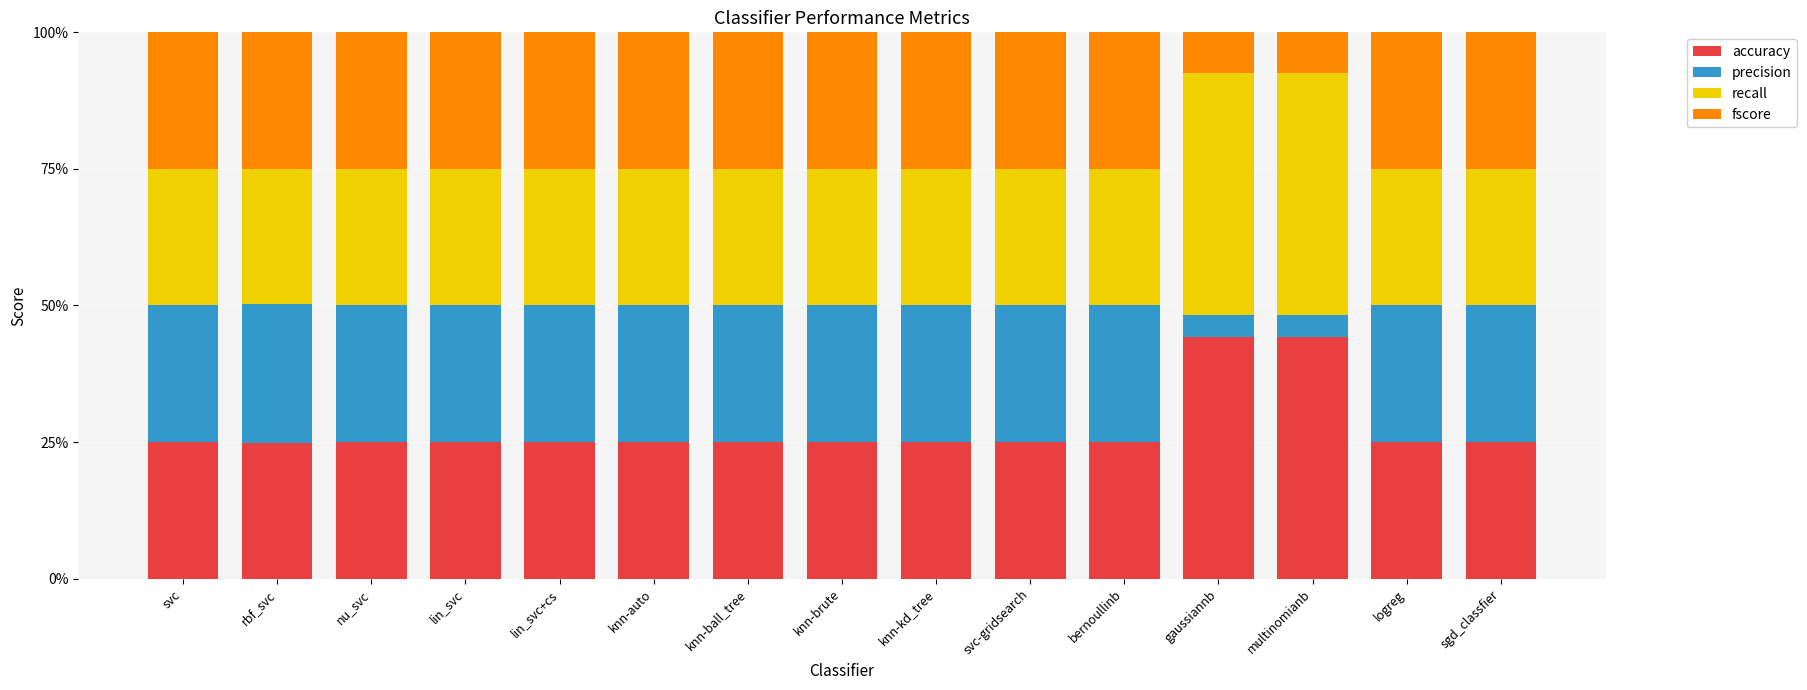

Between bernoullinb and multinomianb, which series saw the biggest shift?

precision